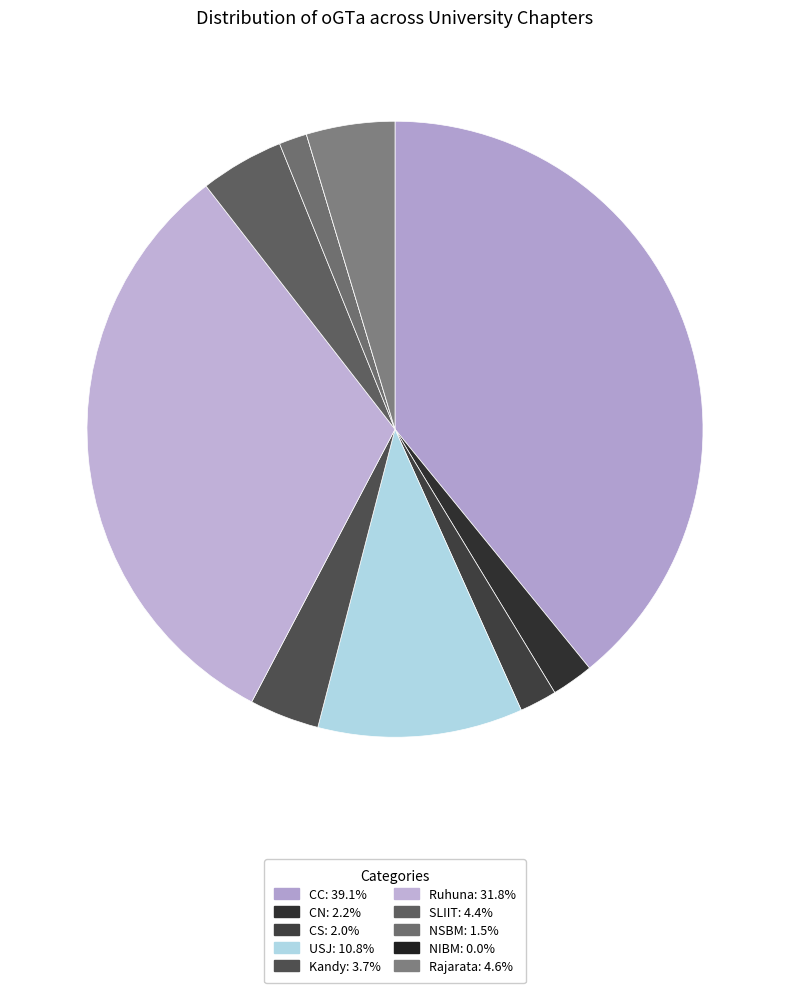

To the nearest percent, what is the average slice percentage?

10%